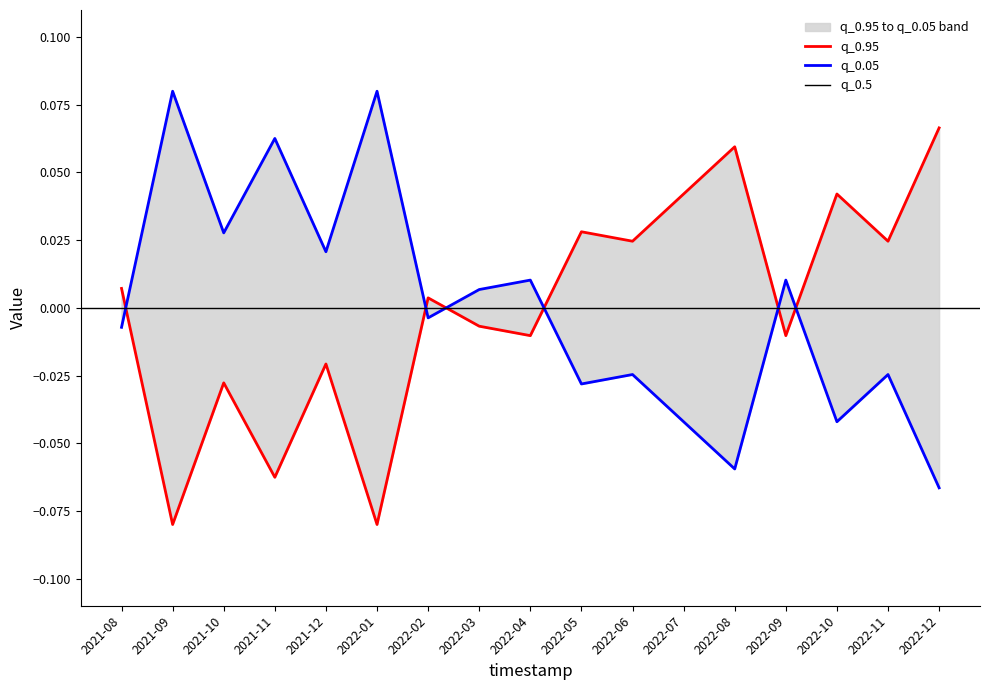

Which series has the largest range (max minus min)?

q_0.05